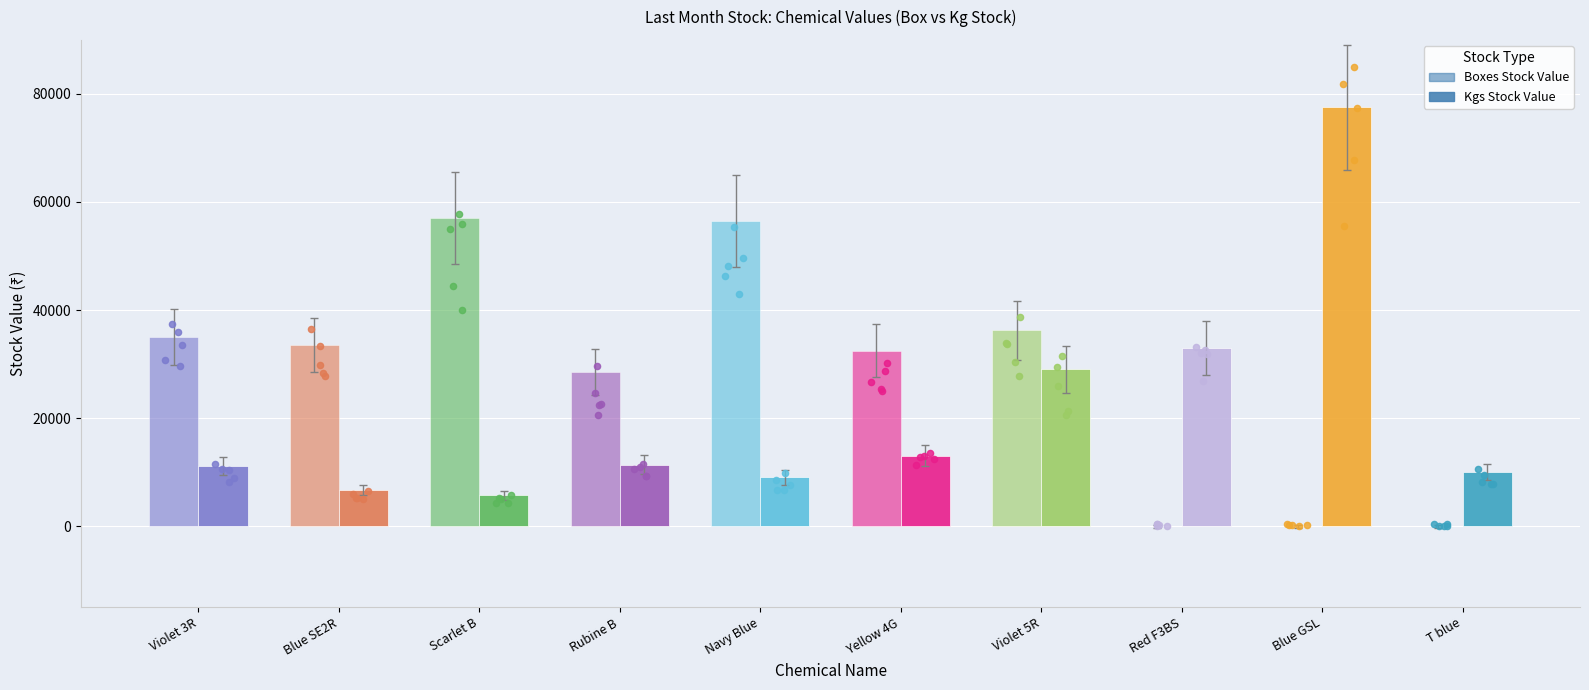

What are all the series names shown in the legend?

Boxes Stock Value, Kgs Stock Value